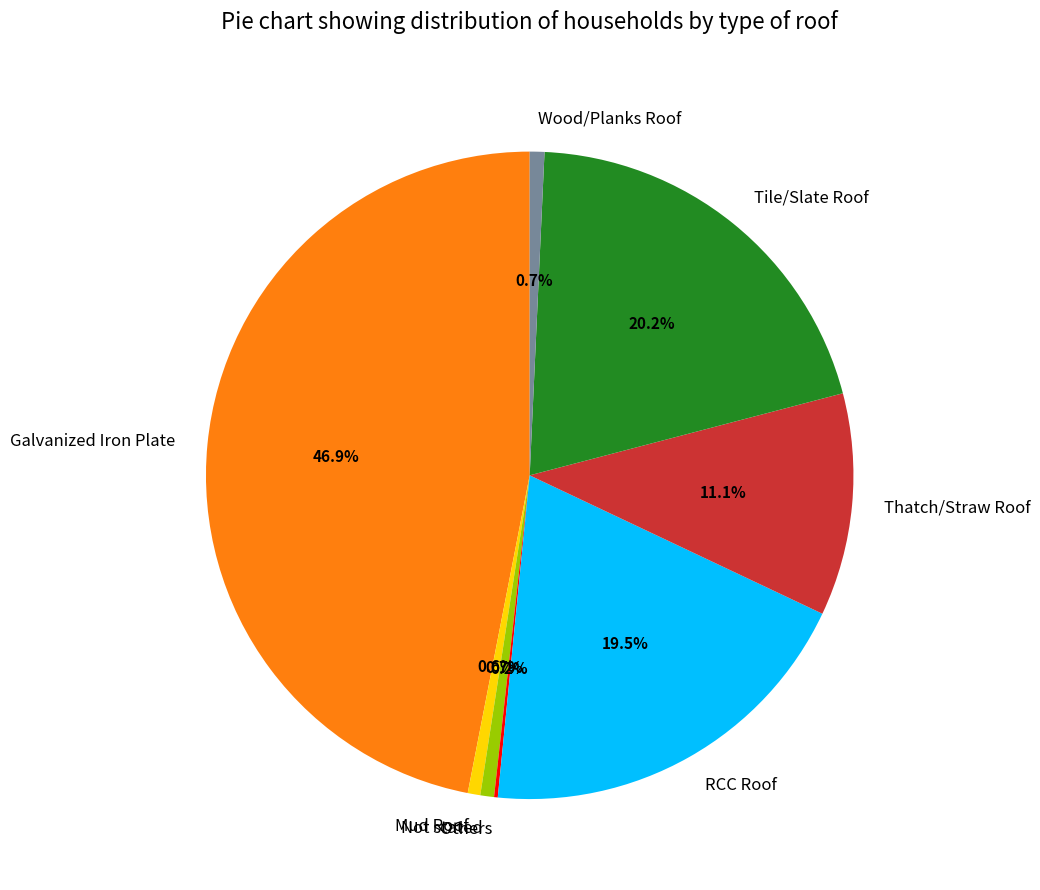

To the nearest percent, what is the difference between the largest and smallest slice percentages?

47%